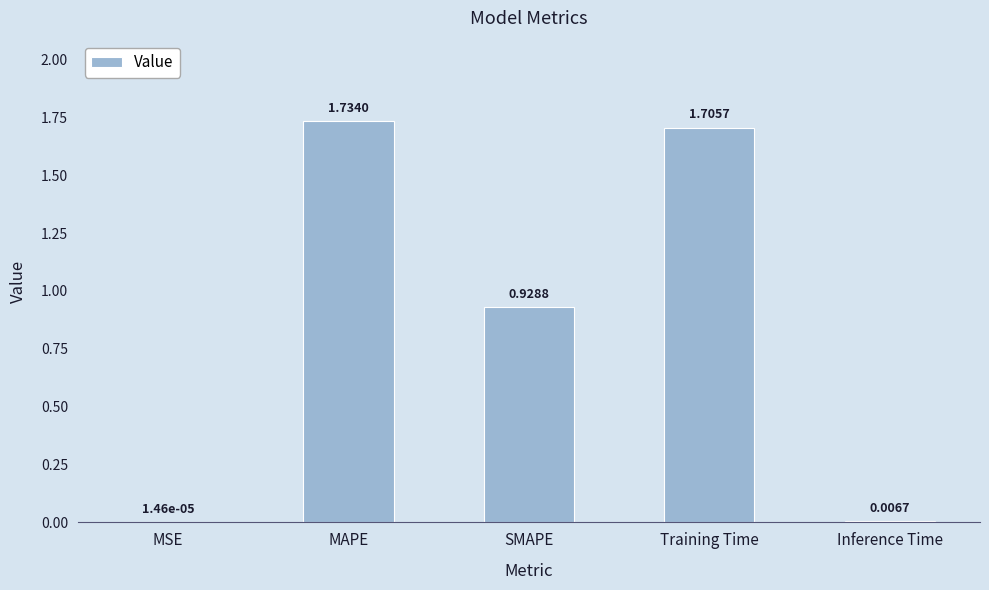

What is the sum of all values?

4.4